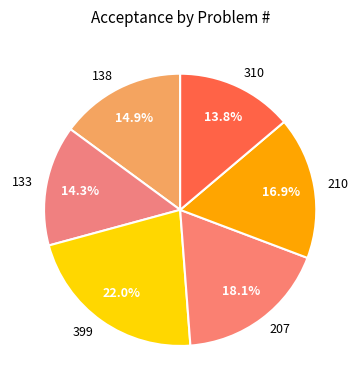

What is the largest slice in the pie chart?

399